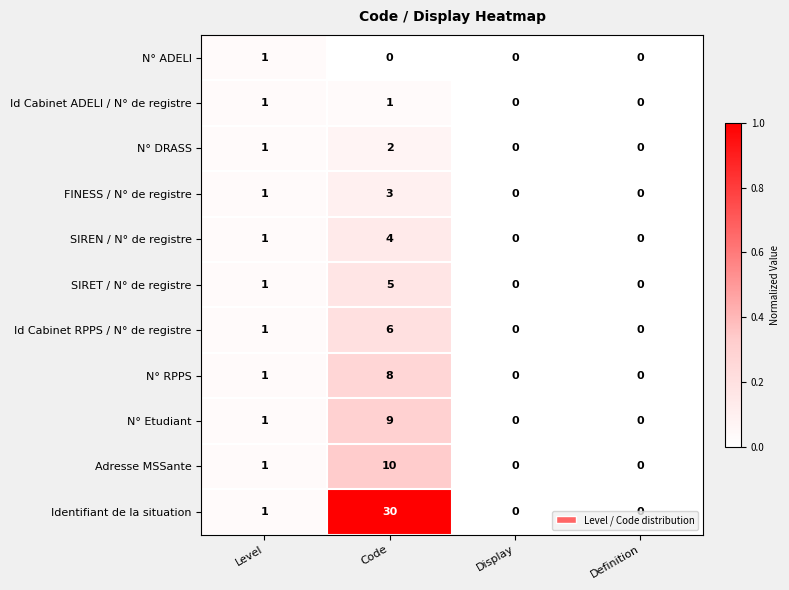

Count the N° ADELI values in the range 0 to 1.

4